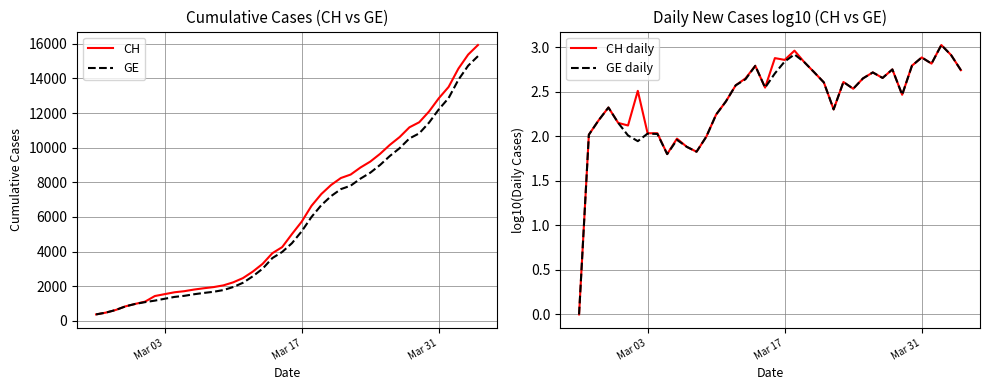

What is the value of the CH point at the 11th from the left?

1809.0